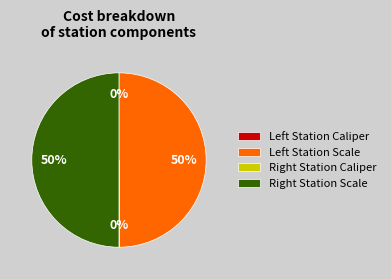

To the nearest percent, what is the difference between the largest and smallest slice percentages?

50%